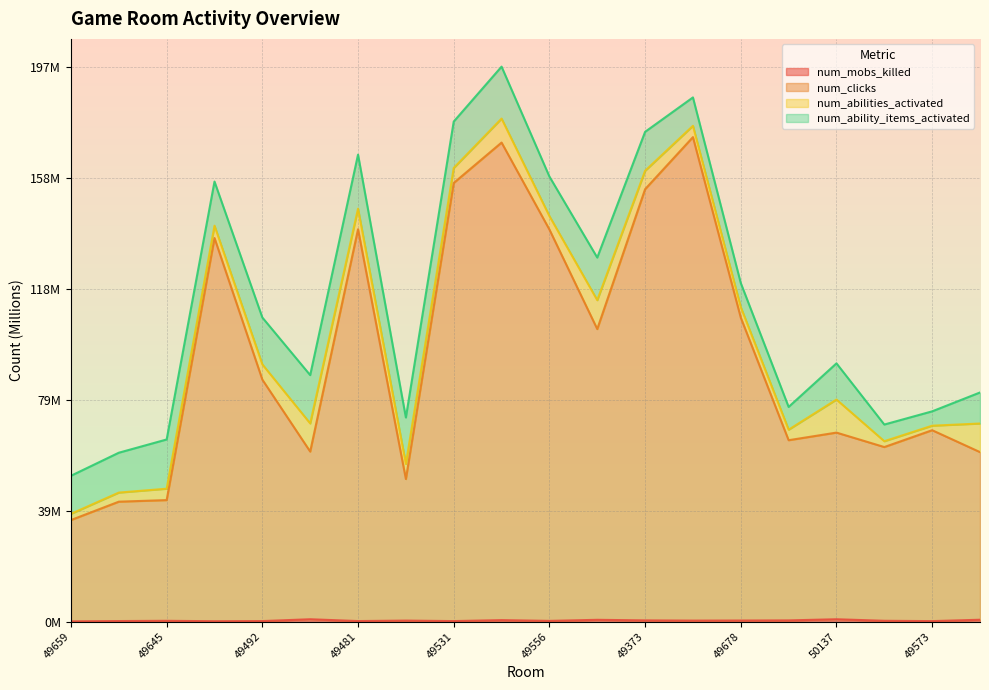

What is the label of the 10th point from the right?

49556